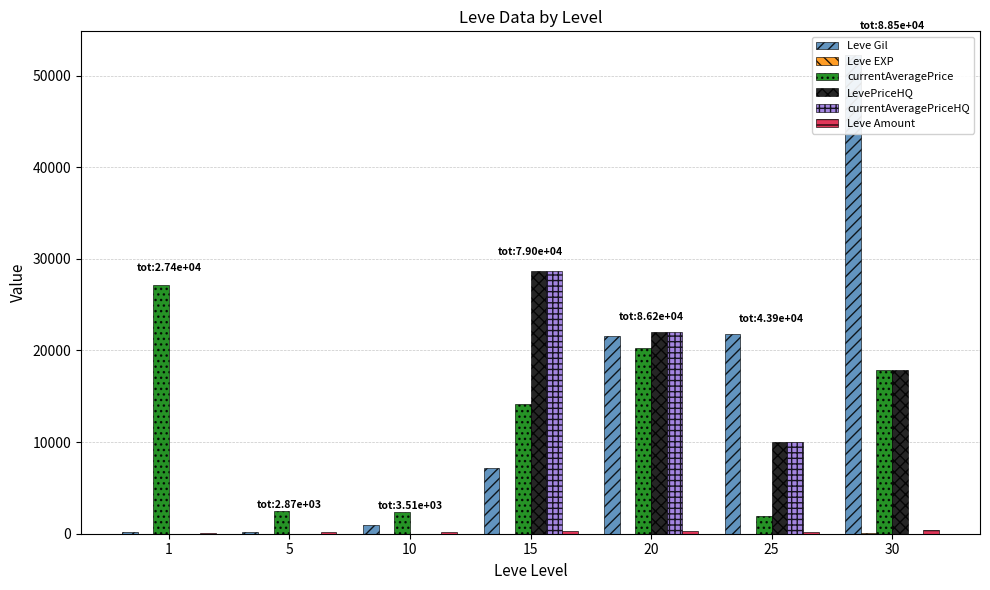

What is the sum of the Leve Gil values at 15 and 20?

28770